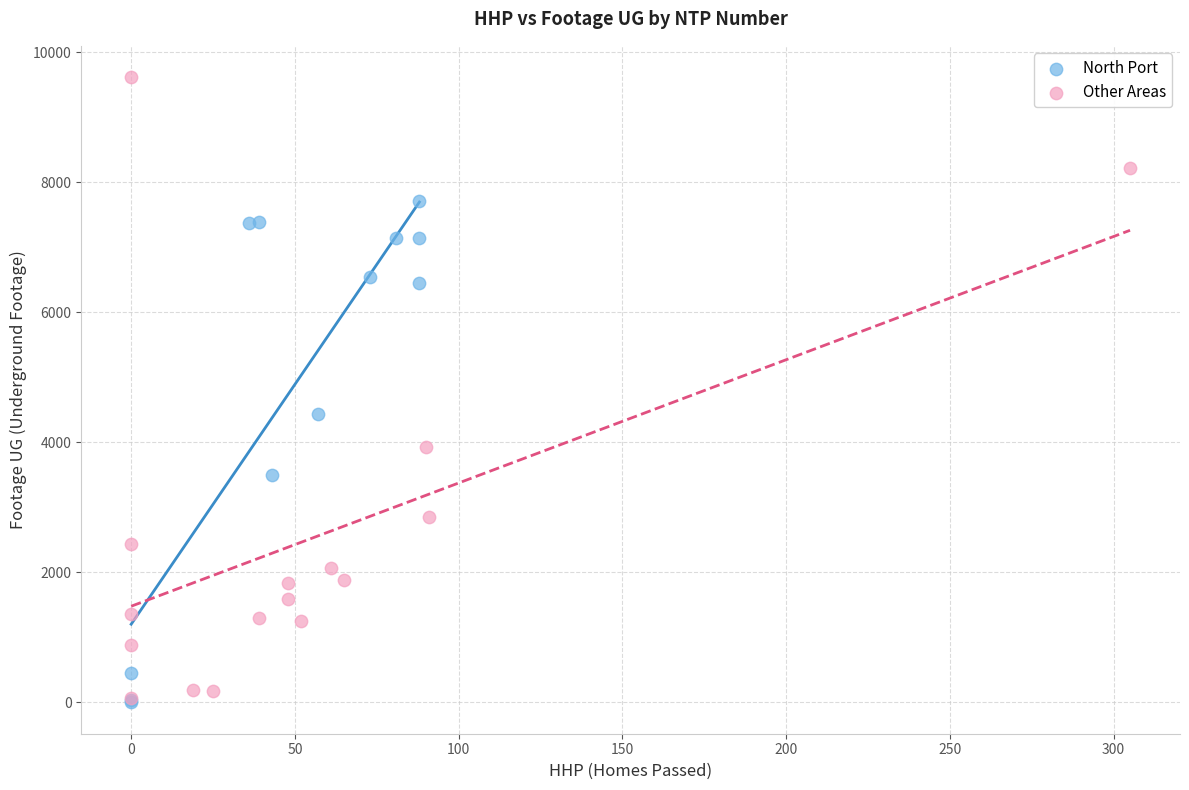

Which series contains the highest Y value?

Other Areas